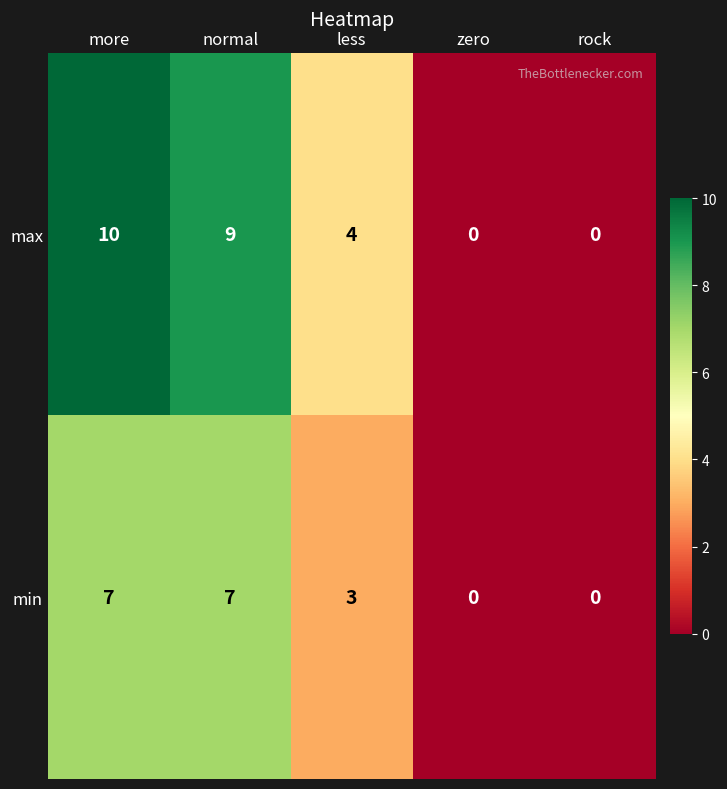

At which label is max closest to 5?

less